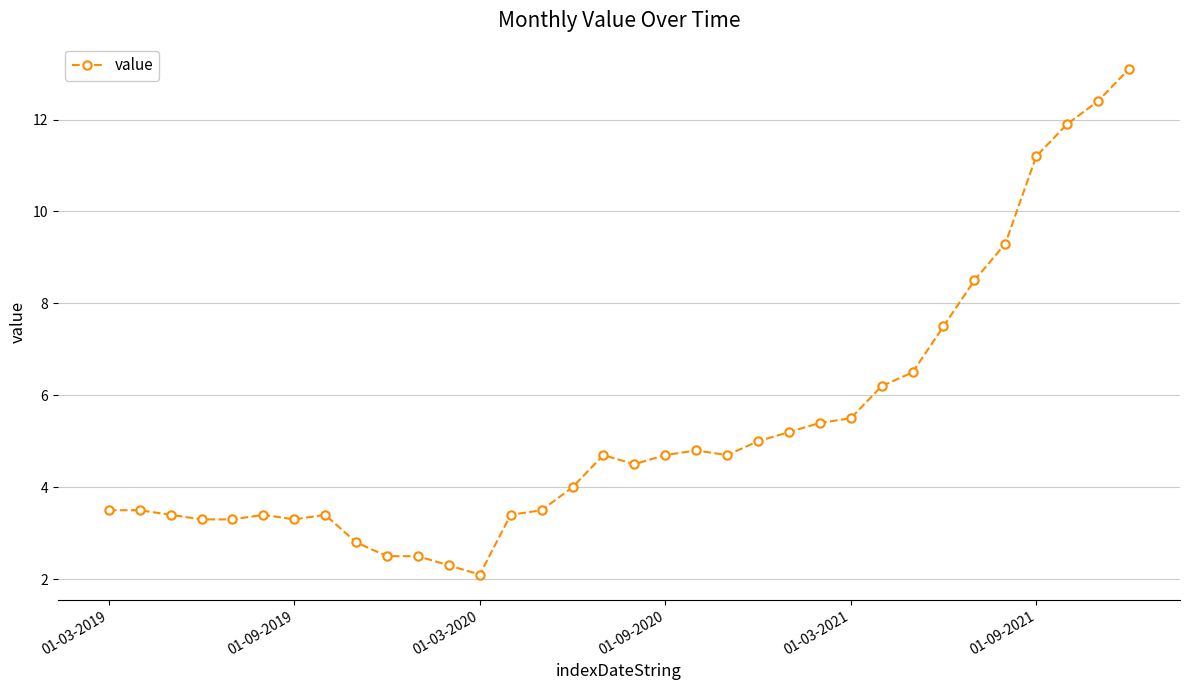

Reading left to right, list all the values displayed in this chart.

3.5	3.5	3.4	3.3	3.3	3.4	3.3	3.4	2.8	2.5	2.5	2.3	2.1	3.4	3.5	4.0	4.7	4.5	4.7	4.8	4.7	5.0	5.2	5.4	5.5	6.2	6.5	7.5	8.5	9.3	11.2	11.9	12.4	13.1